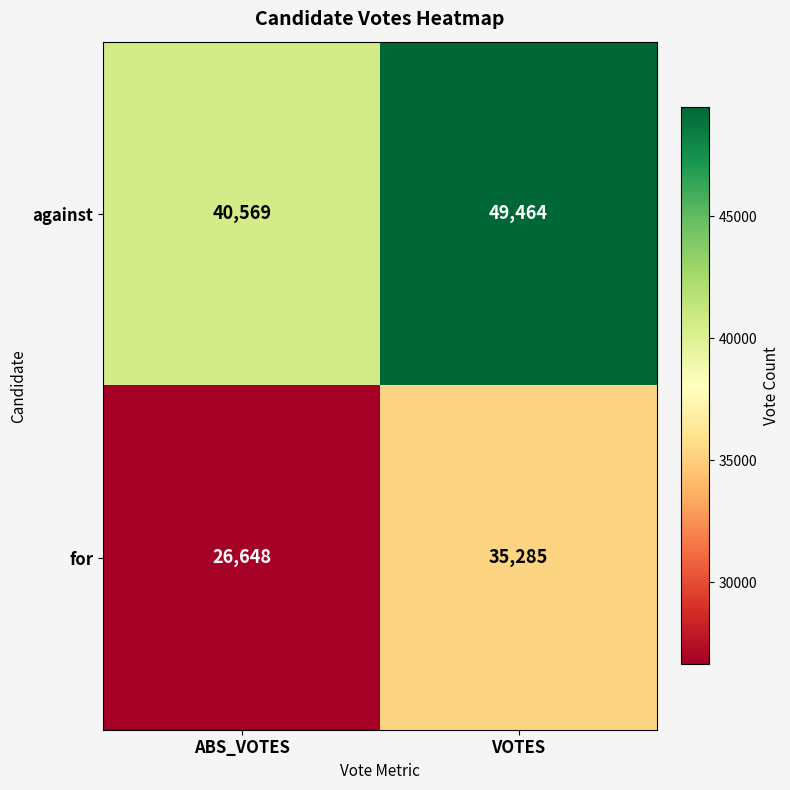

List the series in order of their peak value, highest first.

against, for